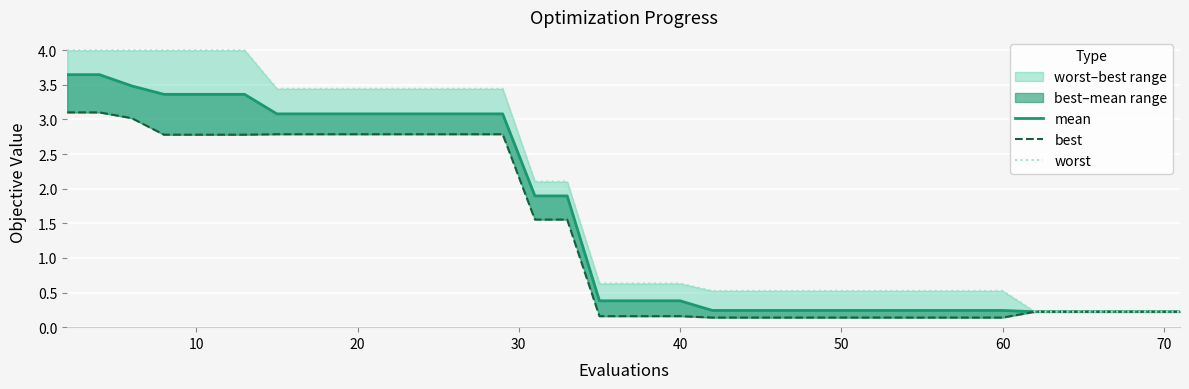

How many lines are shown in the chart?

3